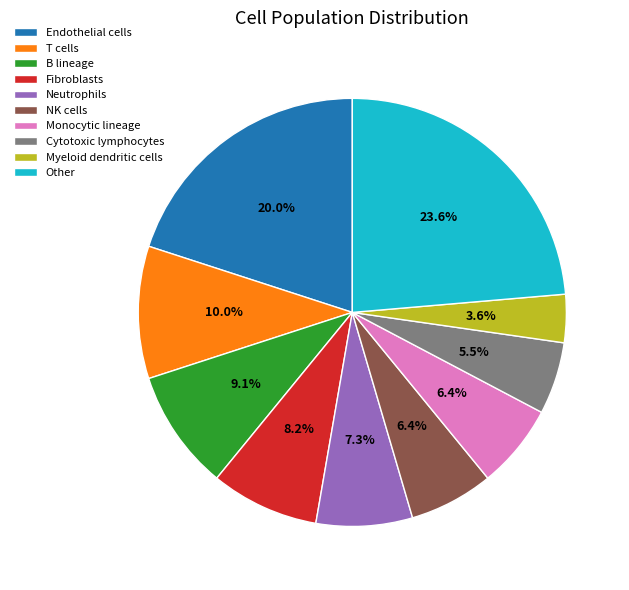

How many slices are in this pie chart?

10